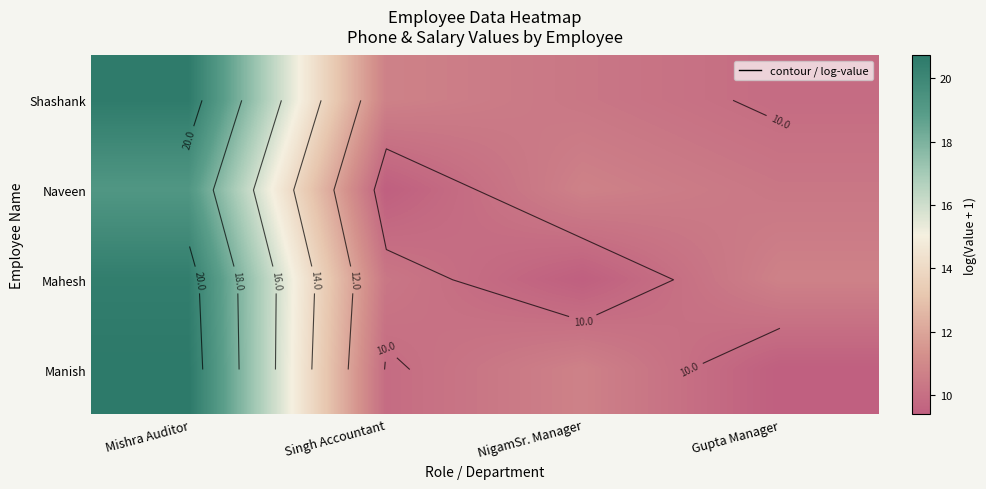

Count the number of data series in this chart.

4